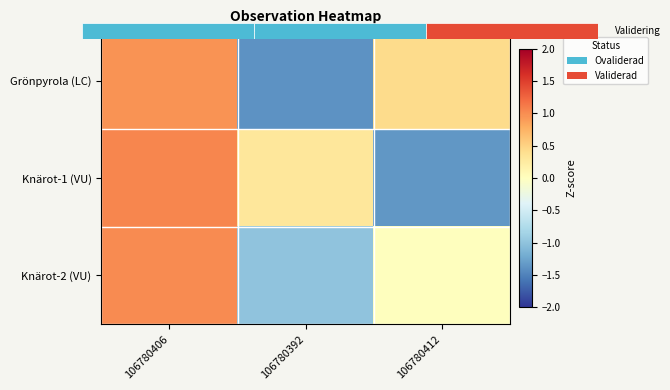

How many positive values does the Knärot-2 (VU) series have?

1